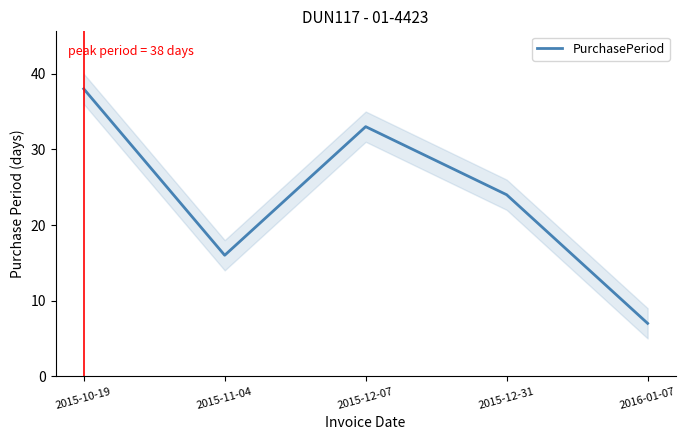

List the labels in order of value, largest first.

2015-10-19, 2015-12-07, 2015-12-31, 2015-11-04, 2016-01-07